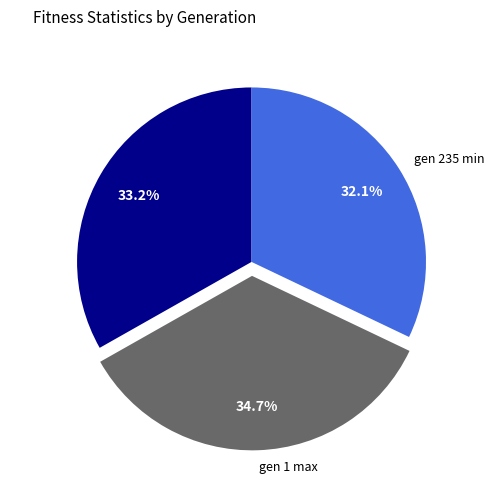

The gen 1 max slice represents 41% of the pie. True or false?

False